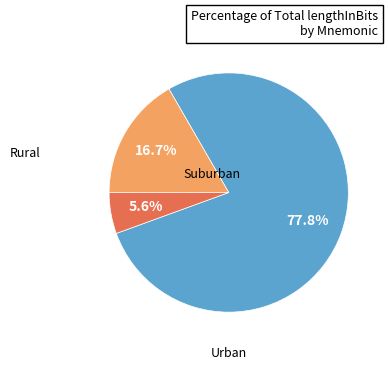

Is there a majority slice in this chart?

Yes